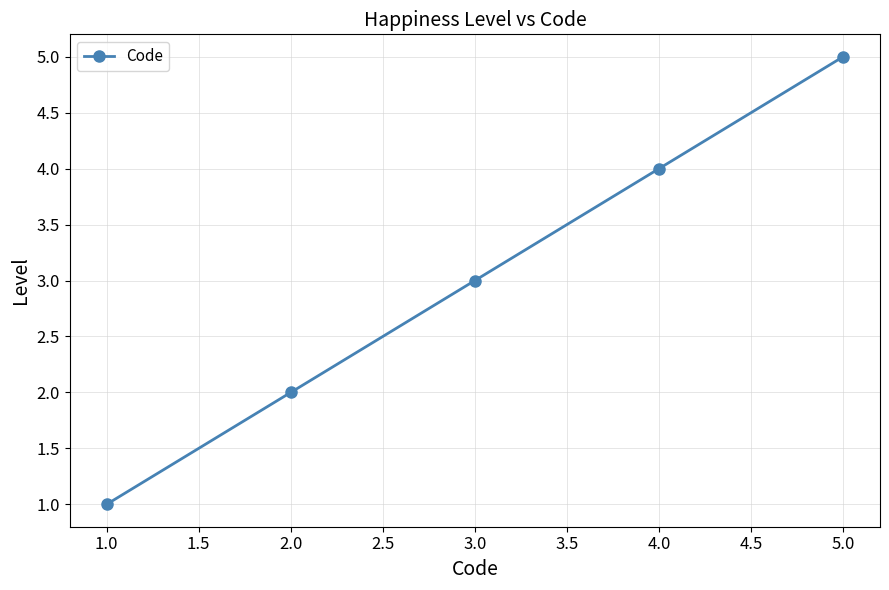

Which category has the highest value across all series?

5.0